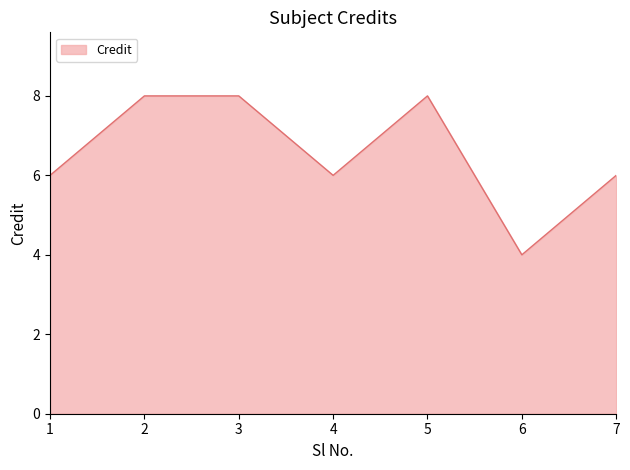

Approximately how many times larger is the value at 4 compared to 1?

1.0